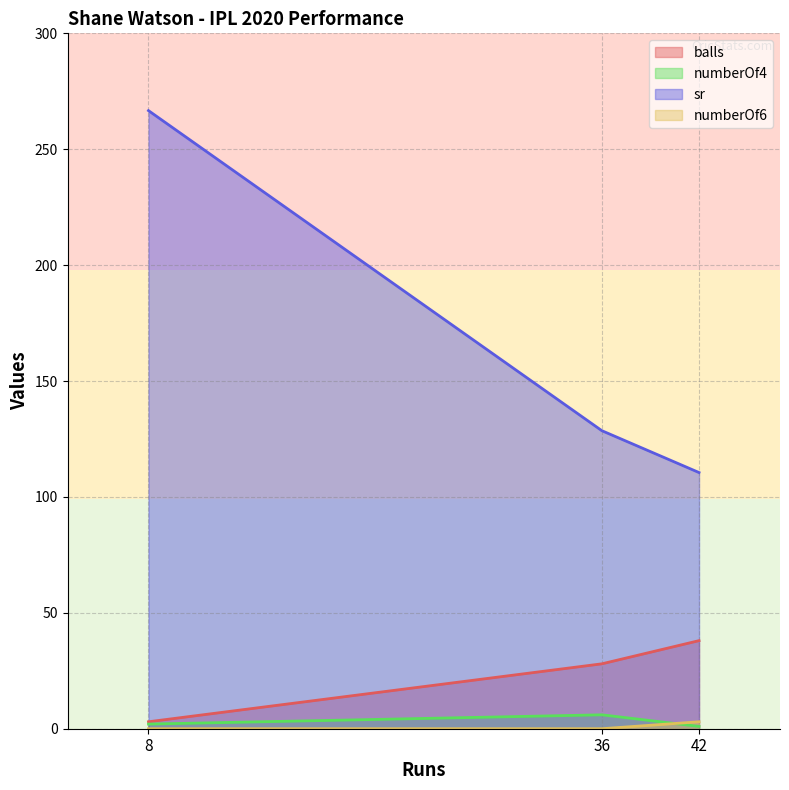

What is the difference between the numberOf6 values at 36 and 42?

3.0